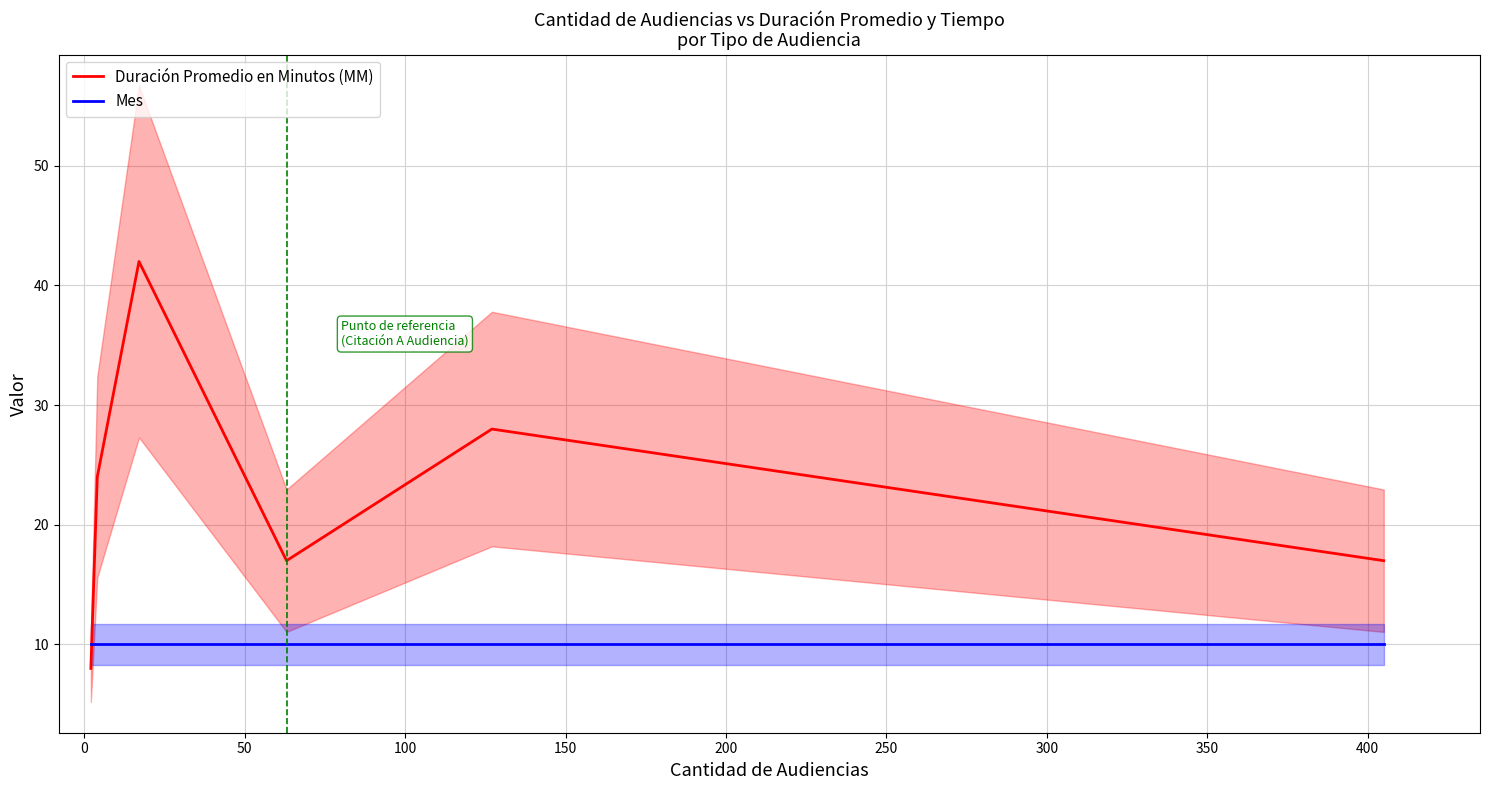

What is the minimum value for Duración Promedio en Minutos (MM)?

8